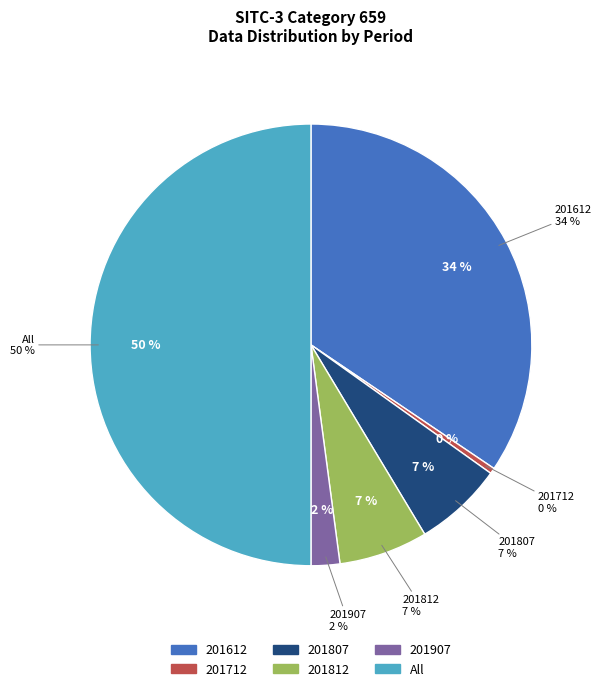

Which slice is the largest?

All